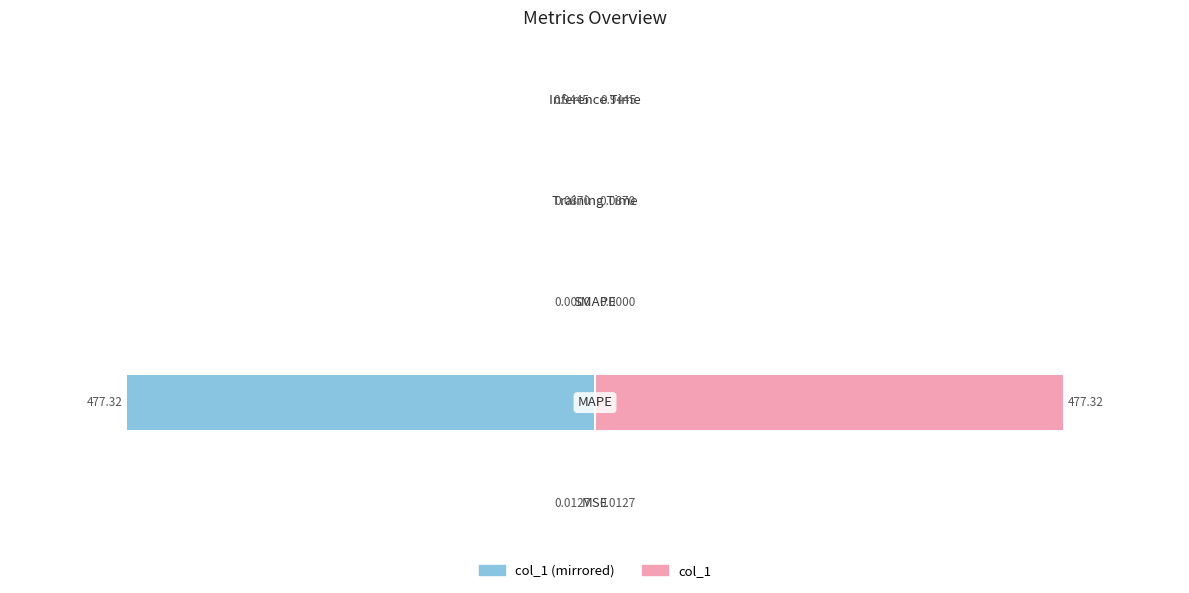

Are the bars horizontal?

Yes